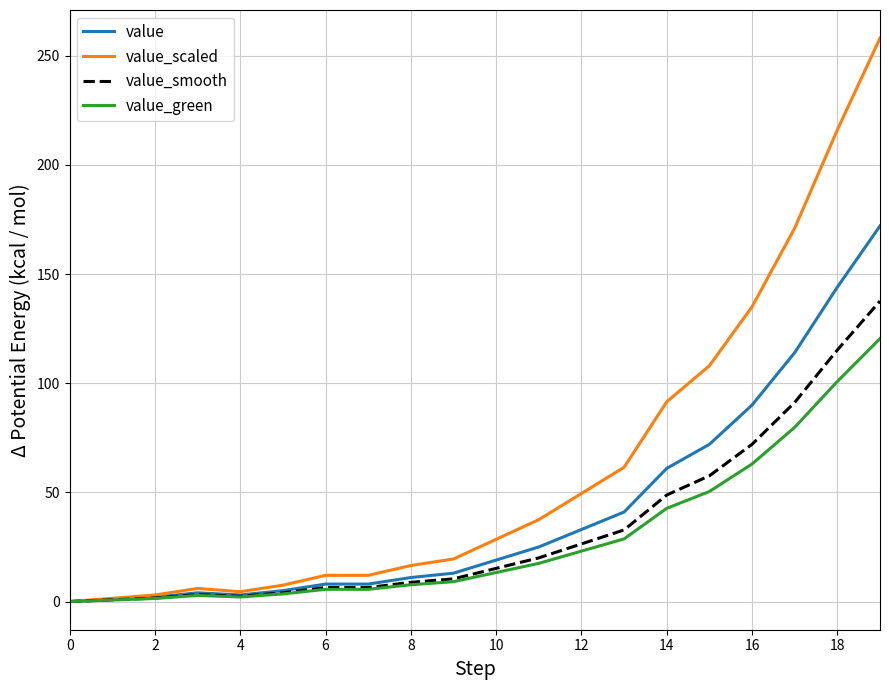

Rank the series by their maximum value, from lowest to highest.

value_green, value_smooth, value, value_scaled